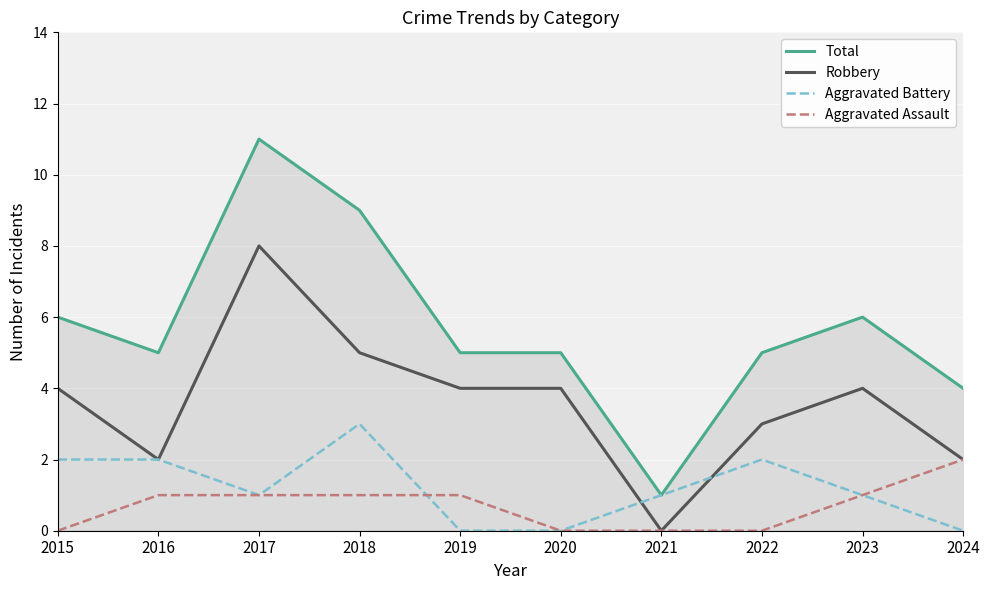

True or false: Total and Robbery intersect in this chart.

False